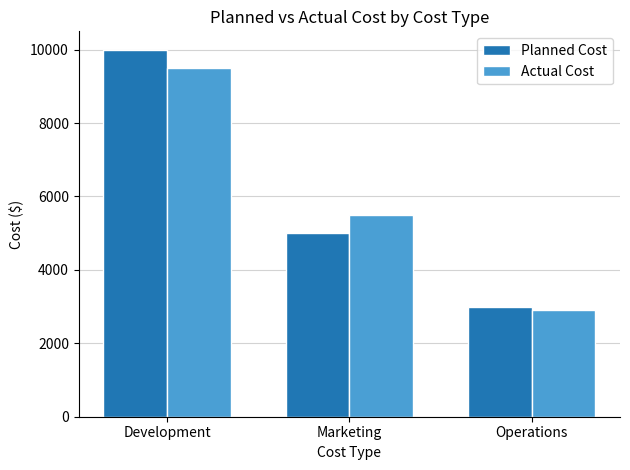

Rank the categories by Actual Cost value from lowest to highest.

Operations, Marketing, Development